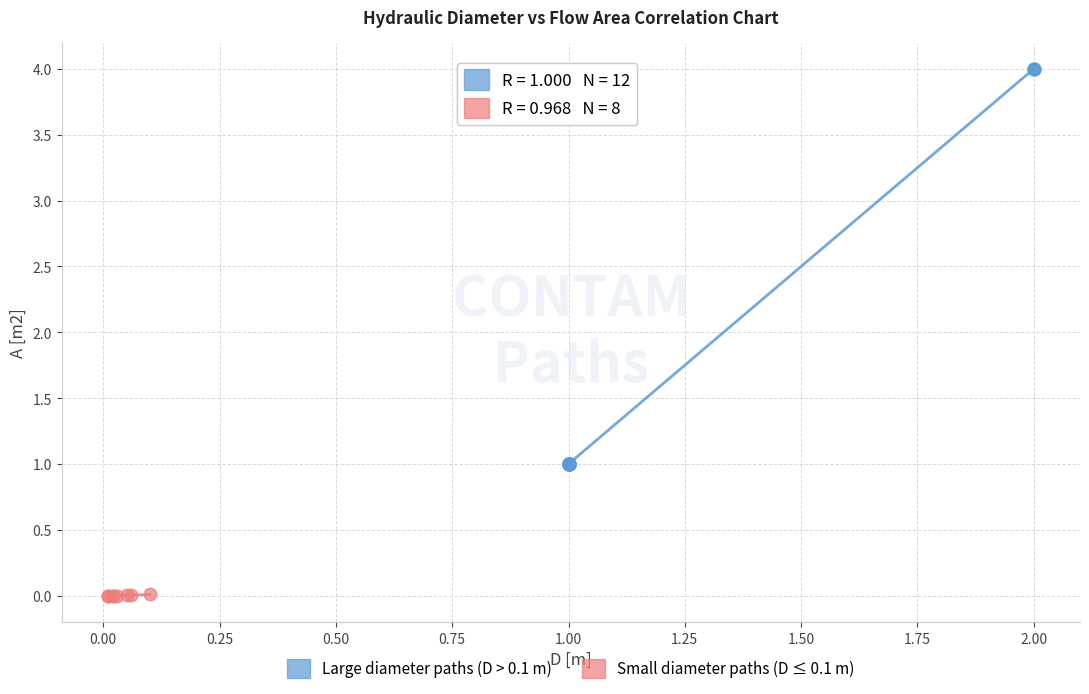

Which series contains the highest Y value?

Large diameter paths (D > 0.1 m)